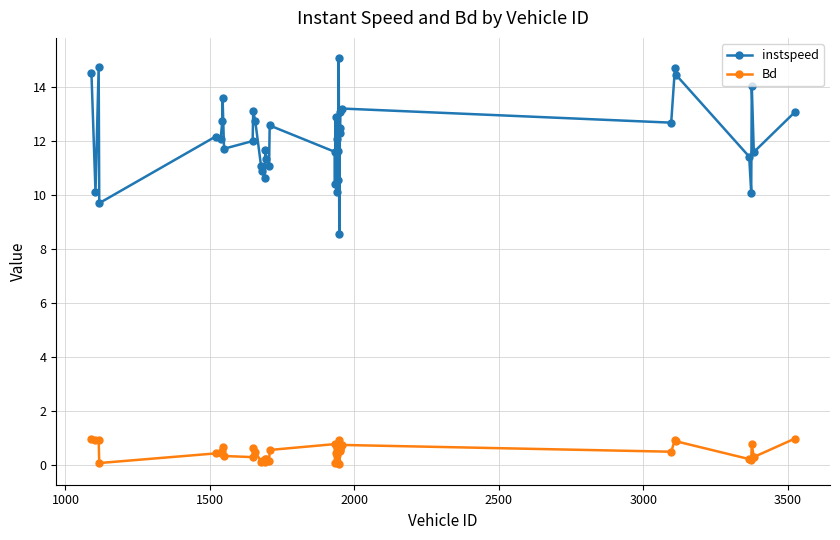

At how many categories does at least one series exceed 5?

40